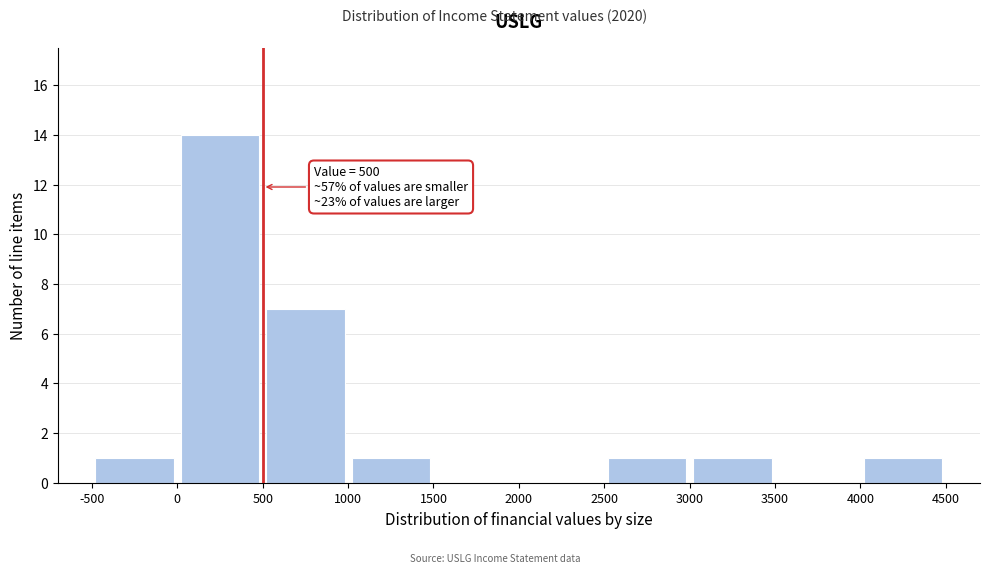

Which range on the x-axis has the tallest bar?

0 to 500